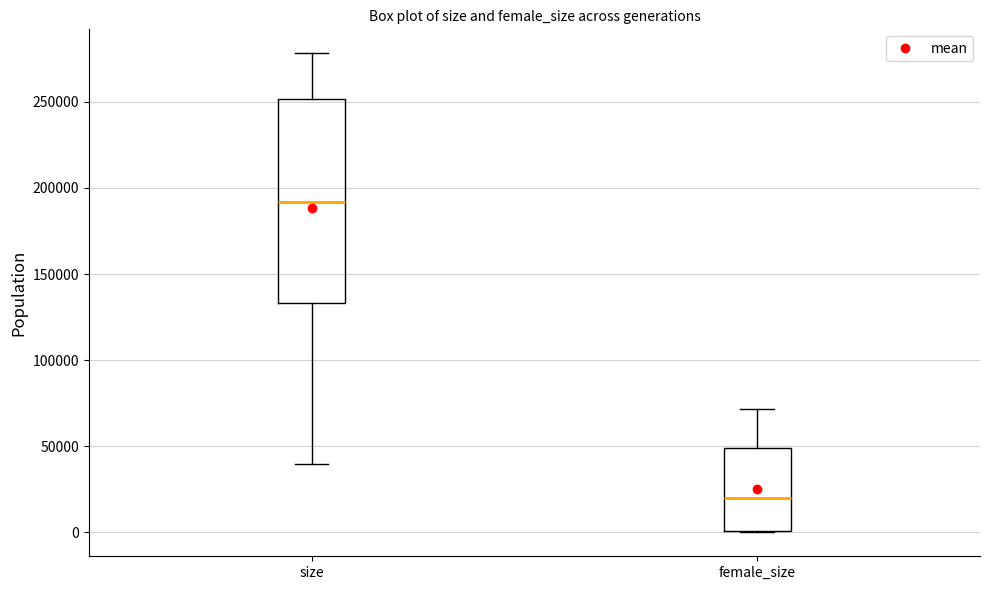

Reading left to right, transcribe this box plot: for each box, give where its median line is, the range the box spans, and where its two whiskers end, as read against the y-axis. The values are not printed on the chart, so give them approximately, as read against the axis.

size: median 190000, box 135000 to 250000, whiskers 40000 to 280000
female_size: median 20000, box 0 to 50000, whiskers 0 to 70000